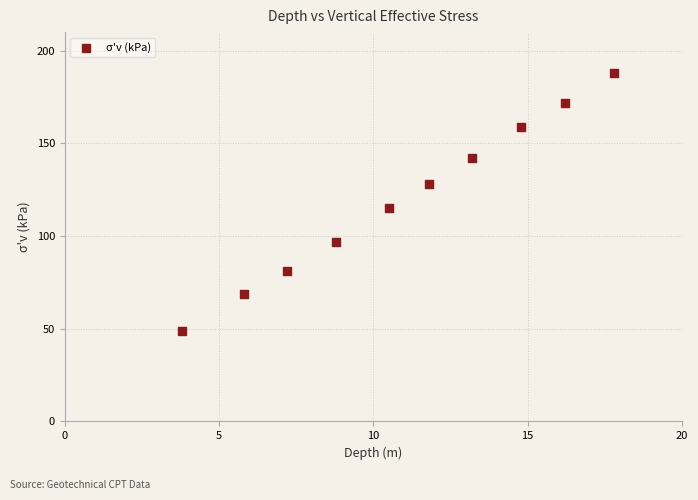

What is the average Y value?

120